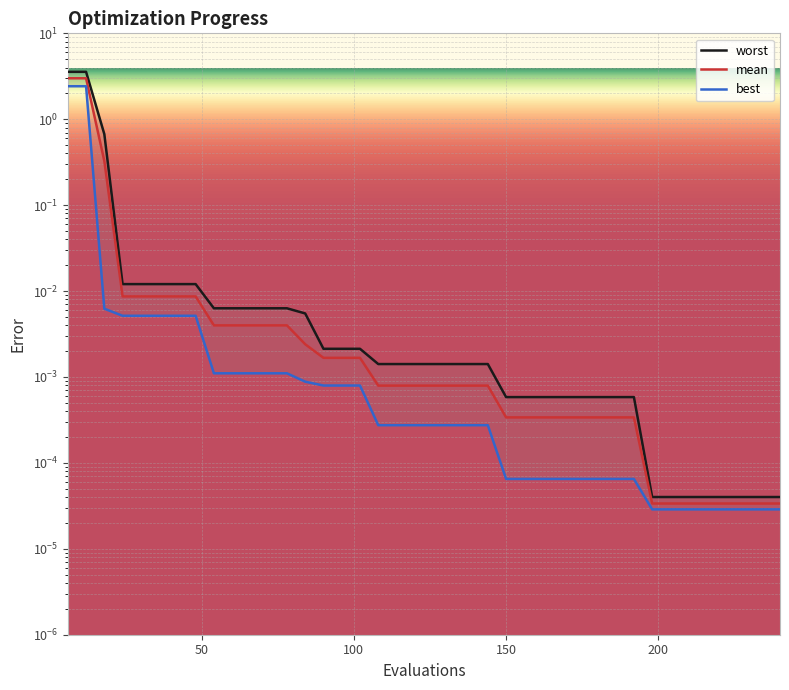

What is the sum of all best values?

4.9